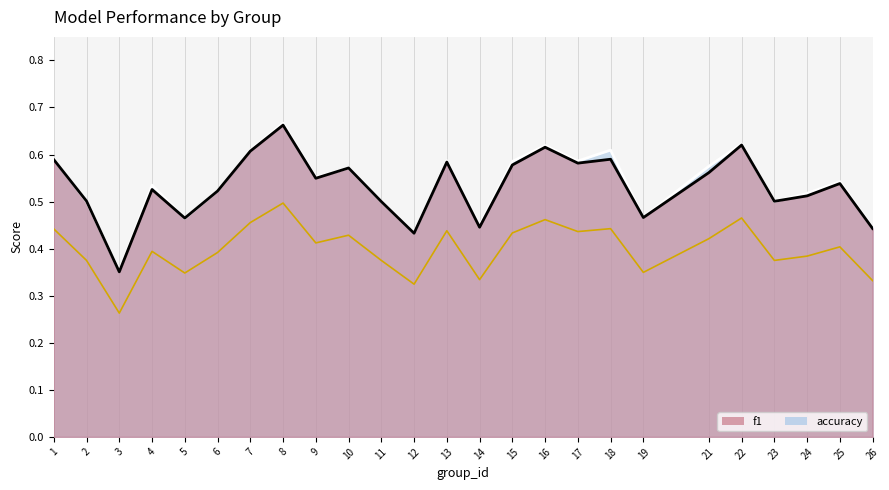

At which label is f1 closest to 0?

3